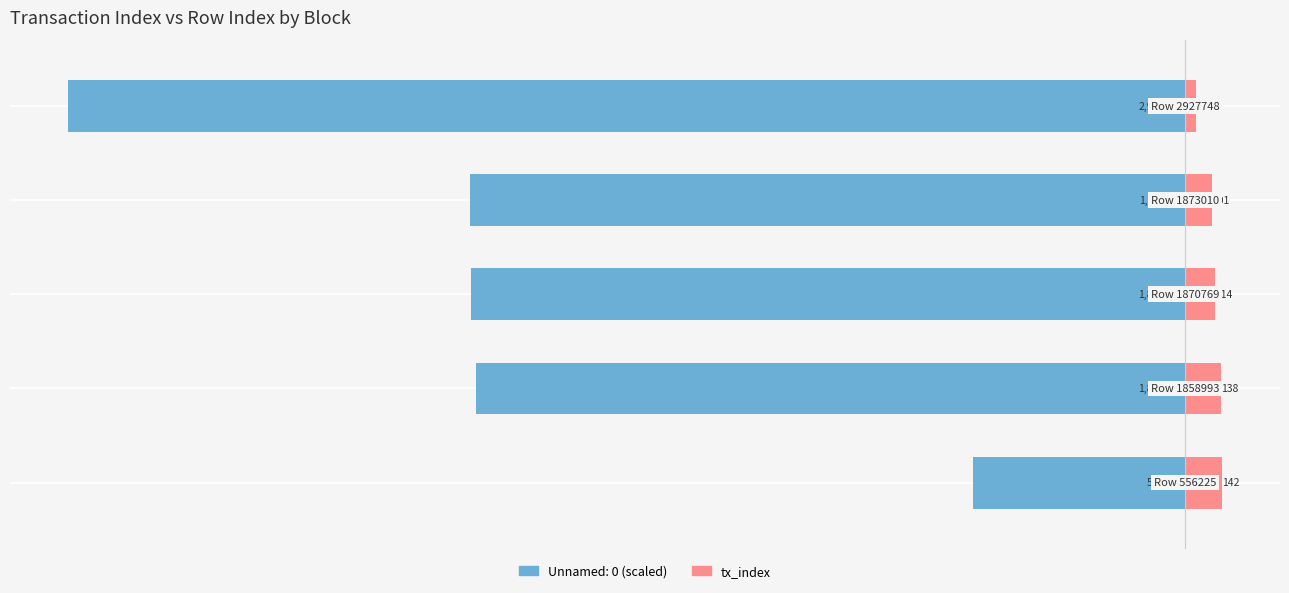

What value does the data have at −3000?

114